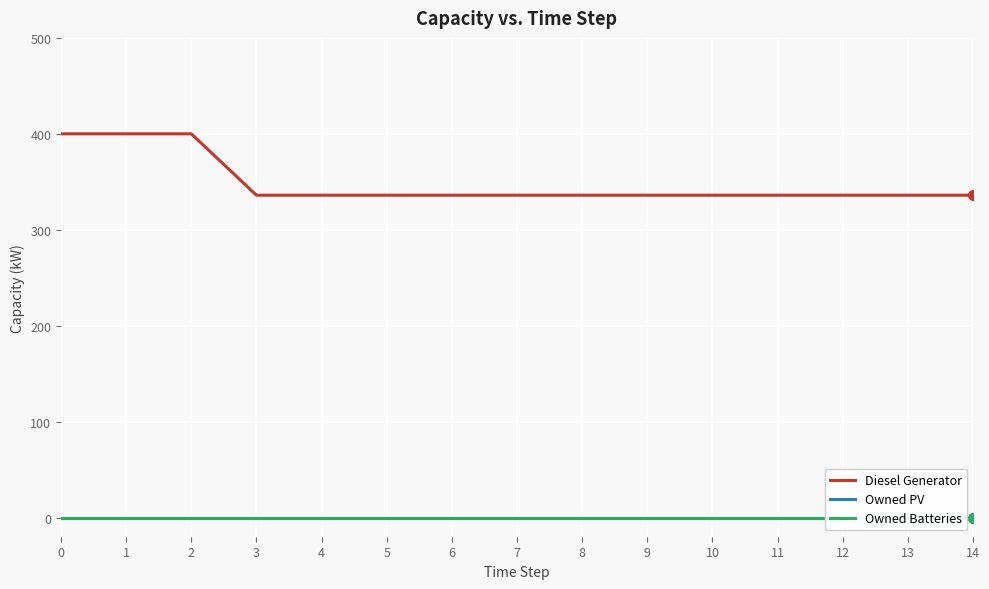

The Diesel Generator series shows 232 at 0. True or false?

False